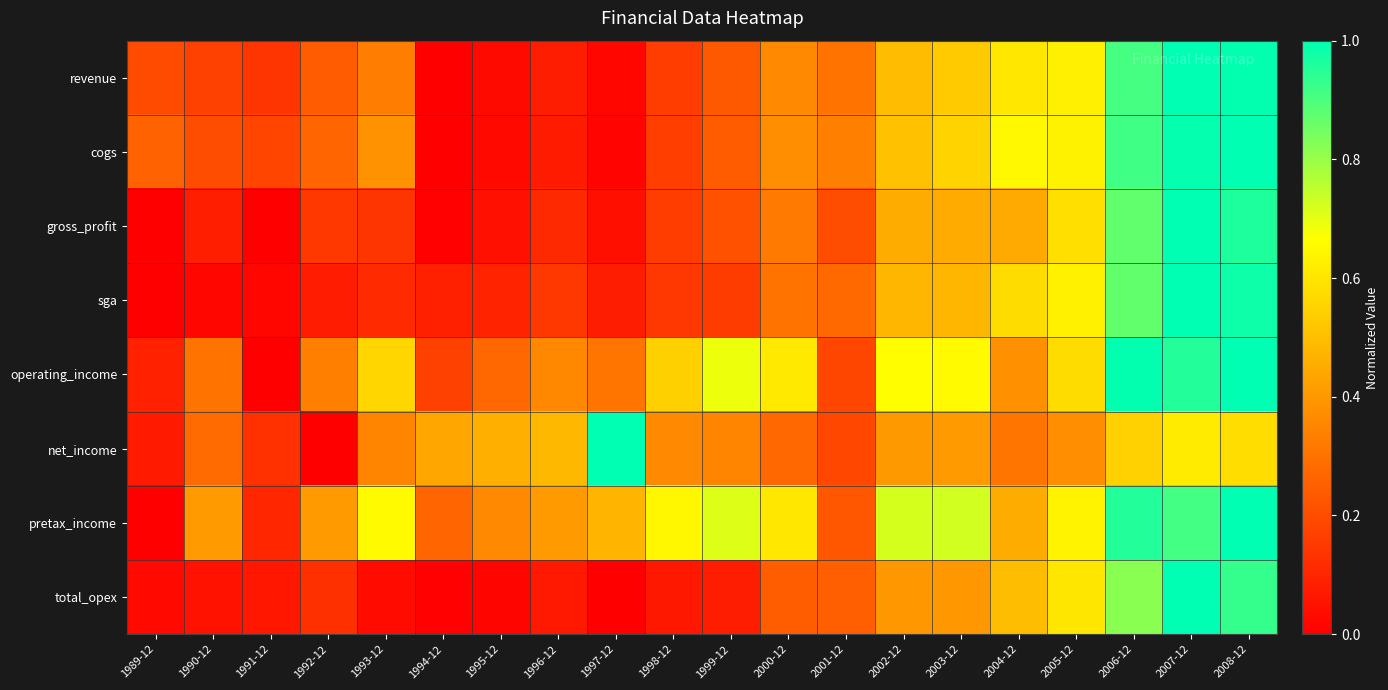

What is the difference between the highest and lowest values at 2002-12?

0.3